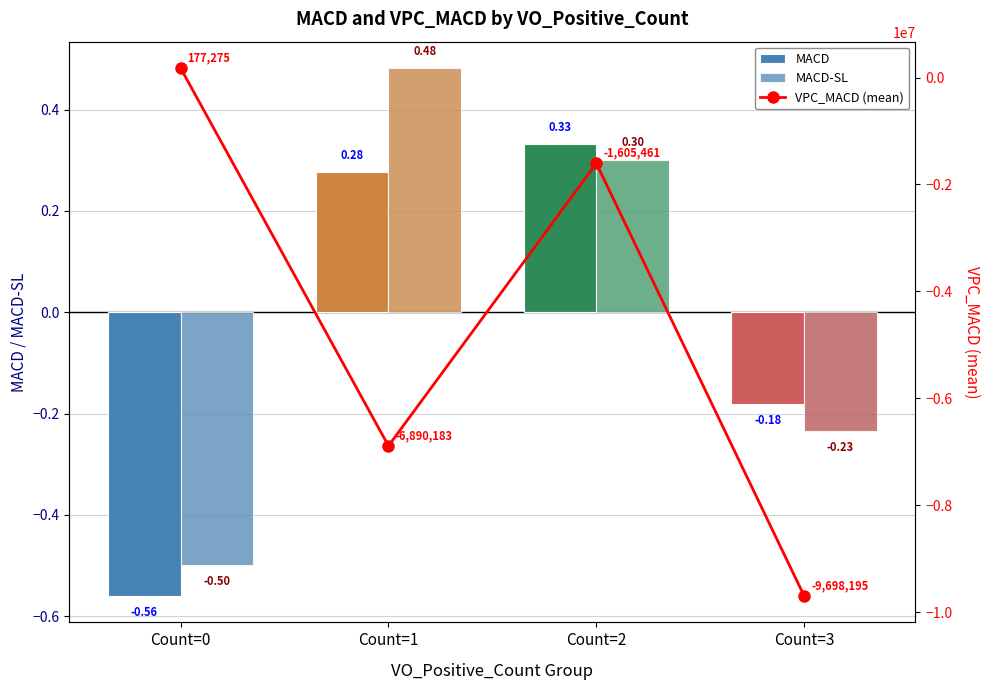

List the labels in order of VPC_MACD (mean) value, smallest first.

Count=3, Count=1, Count=2, Count=0